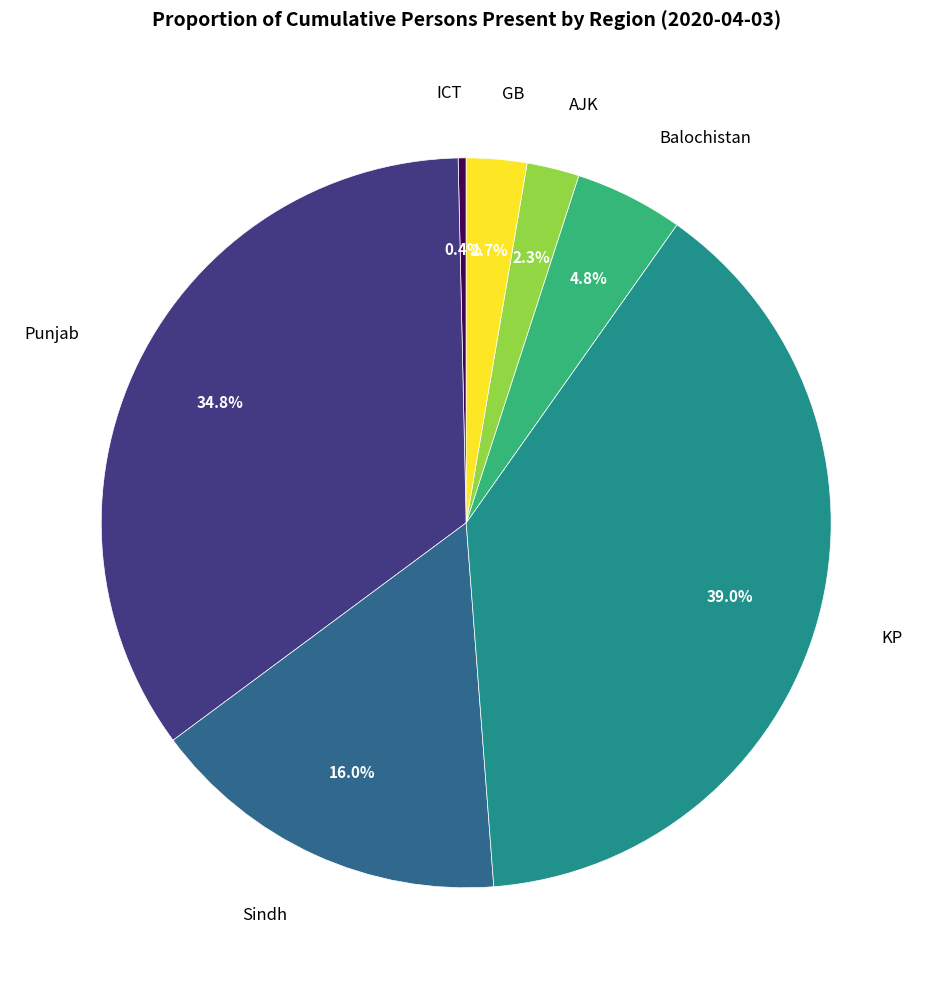

To the nearest percent, what portion does GB represent?

3%